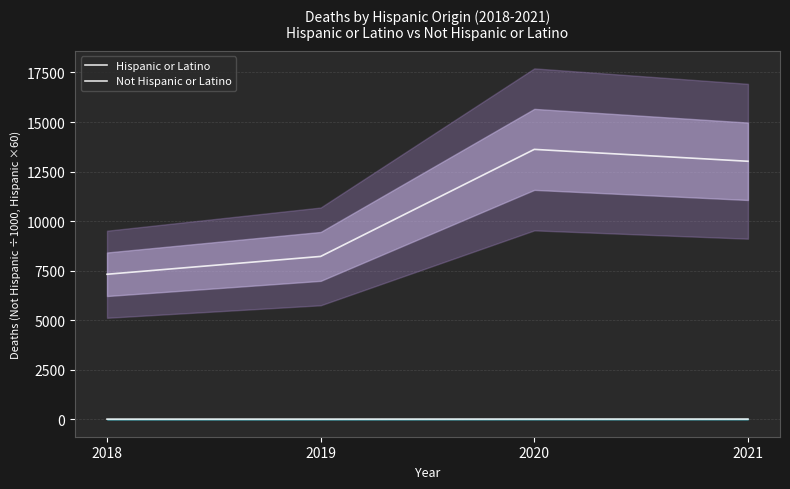

True or false: Not Hispanic or Latino and Hispanic or Latino intersect in this chart.

False